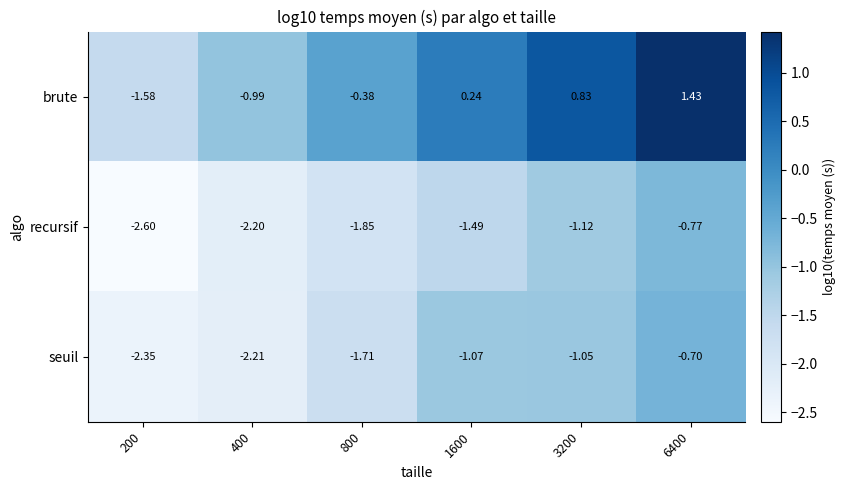

List the series in order of their peak value, lowest first.

recursif, seuil, brute